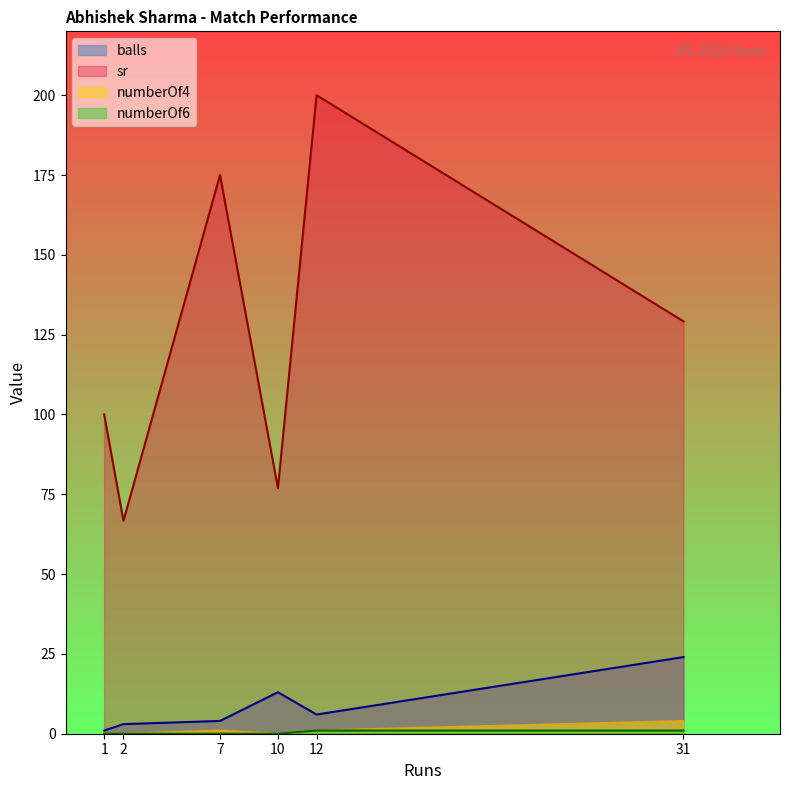

Is the value of sr at 10 greater than the value of numberOf4 at 10?

Yes